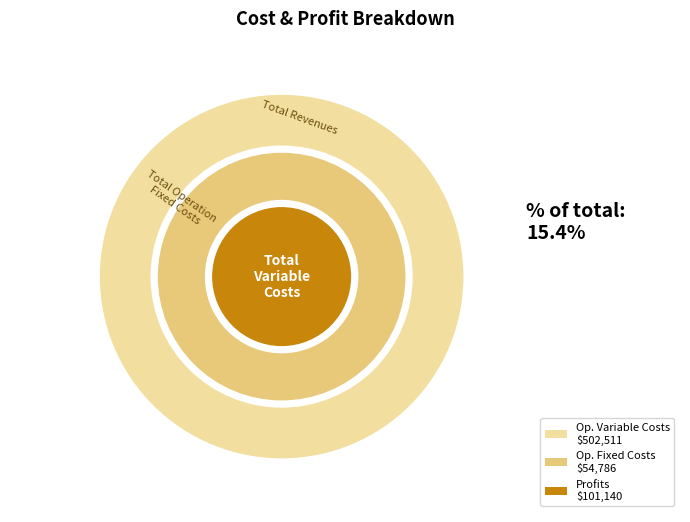

Is it true that Total Operation Fixed Costs is 8% of the pie?

True